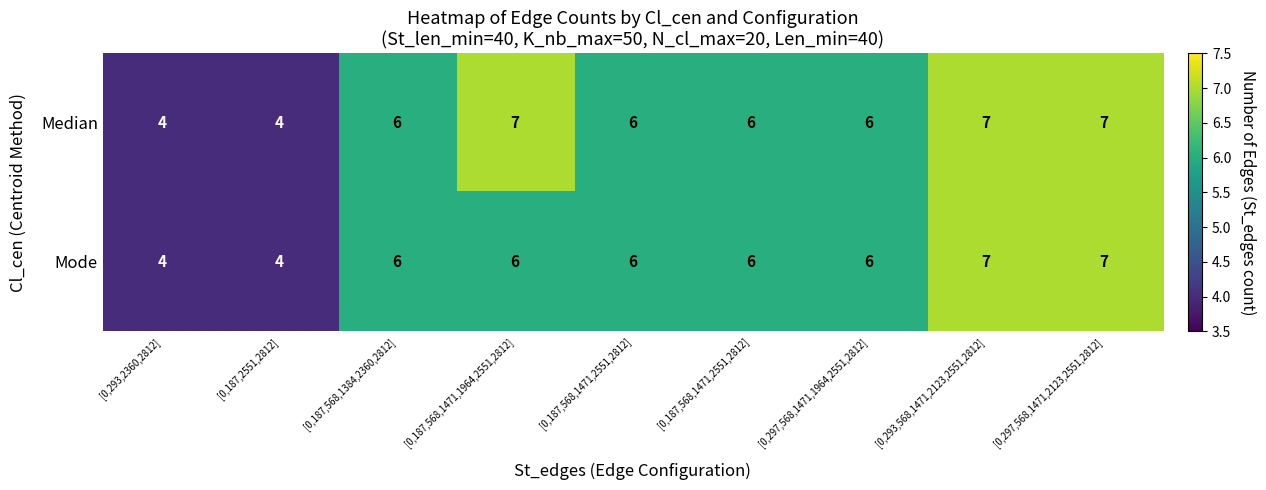

Which series has the widest spread of values?

Median